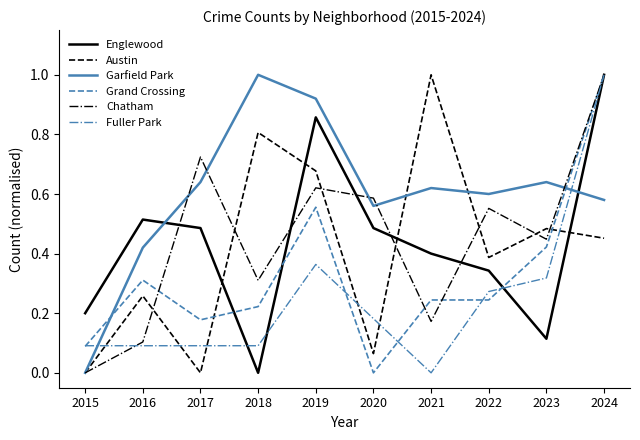

At which category is the sum across all series the highest?

2024